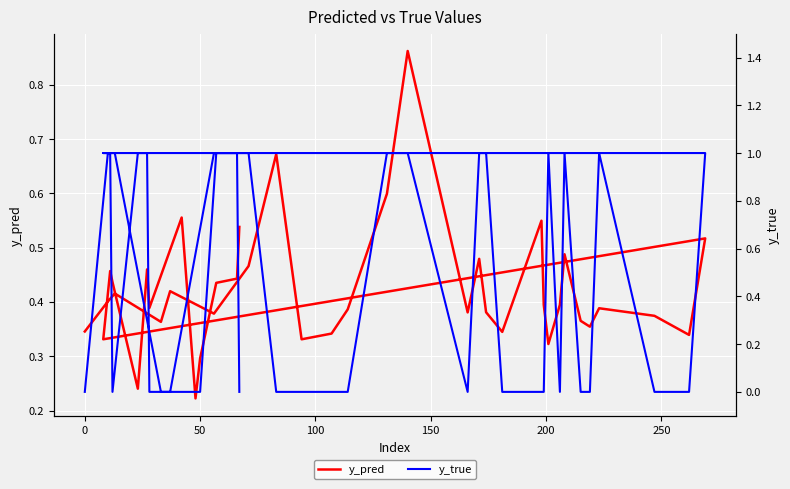

The y_pred series shows 0.3 at 12. True or false?

False